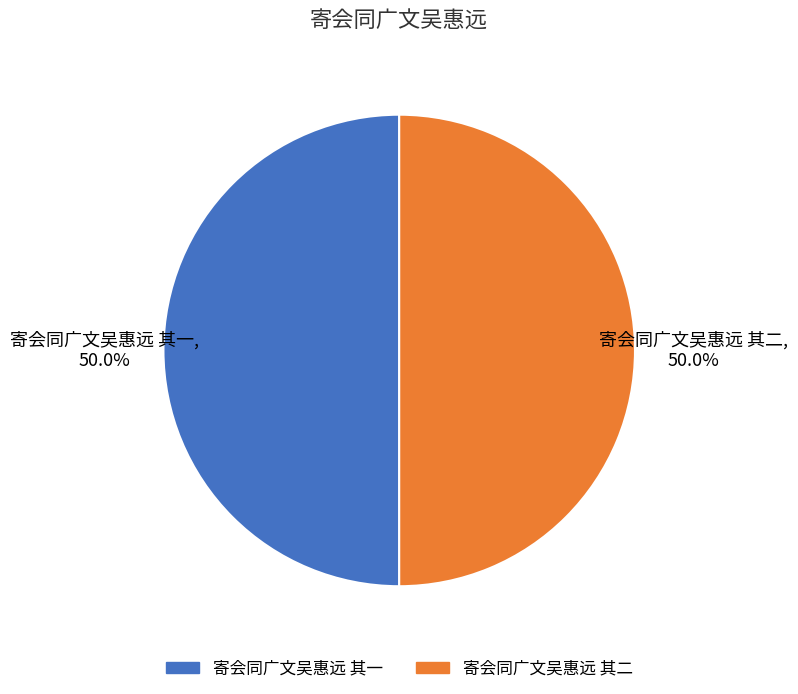

How many slices are in this pie chart?

2